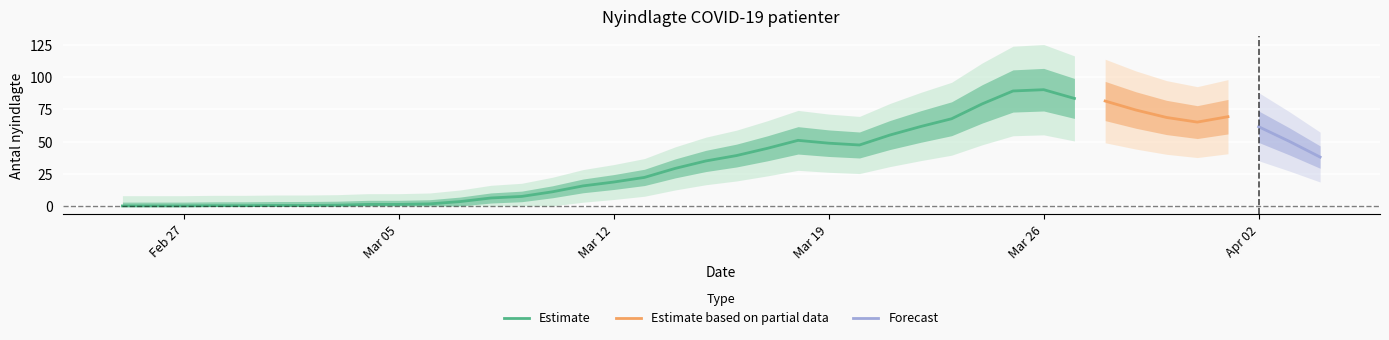

What is the highest value of the Estimate series?

90.4